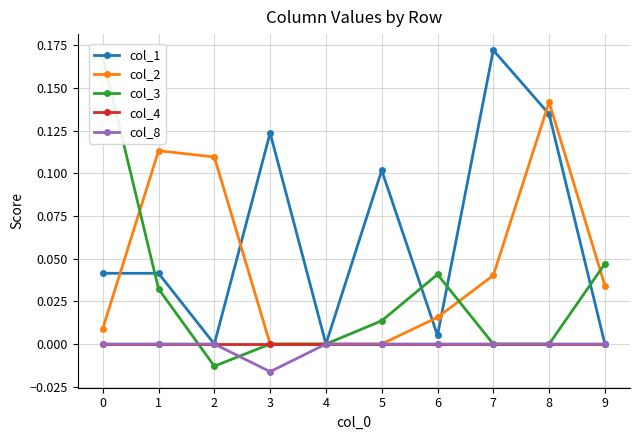

Which series changed the most between 1 and 9?

col_2